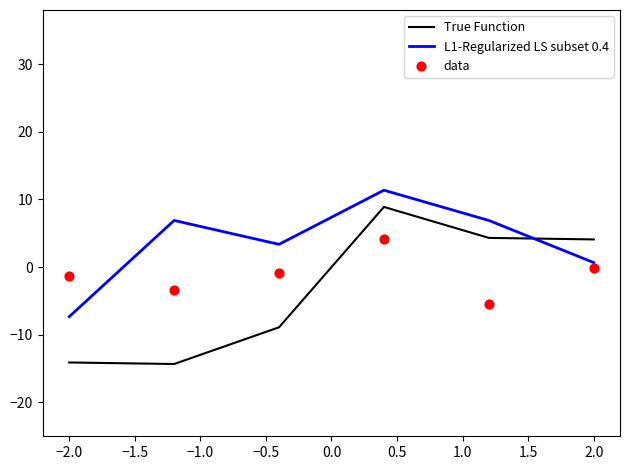

At how many categories does at least one series exceed -11?

6